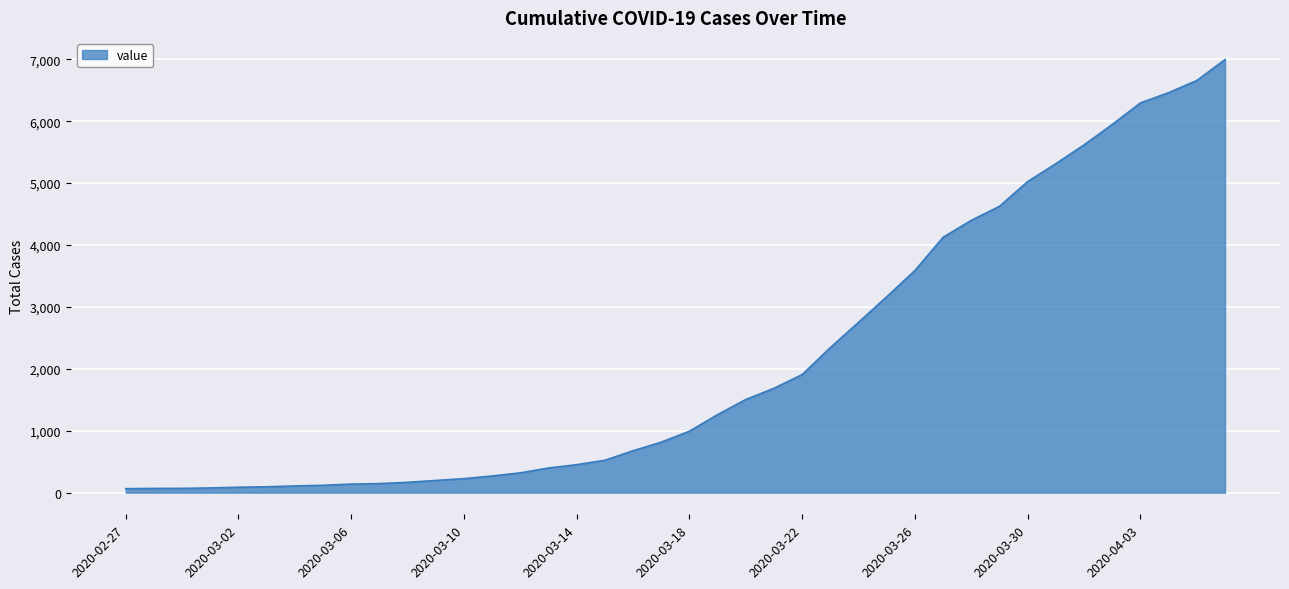

List the labels in order of value, smallest first.

2020-02-27, 2020-02-28, 2020-02-29, 2020-03-01, 2020-03-02, 2020-03-03, 2020-03-04, 2020-03-05, 2020-03-06, 2020-03-07, 2020-03-08, 2020-03-09, 2020-03-10, 2020-03-11, 2020-03-12, 2020-03-13, 2020-03-14, 2020-03-15, 2020-03-16, 2020-03-17, 2020-03-18, 2020-03-19, 2020-03-20, 2020-03-21, 2020-03-22, 2020-03-23, 2020-03-24, 2020-03-25, 2020-03-26, 2020-03-27, 2020-03-28, 2020-03-29, 2020-03-30, 2020-03-31, 2020-04-01, 2020-04-02, 2020-04-03, 2020-04-04, 2020-04-05, 2020-04-06